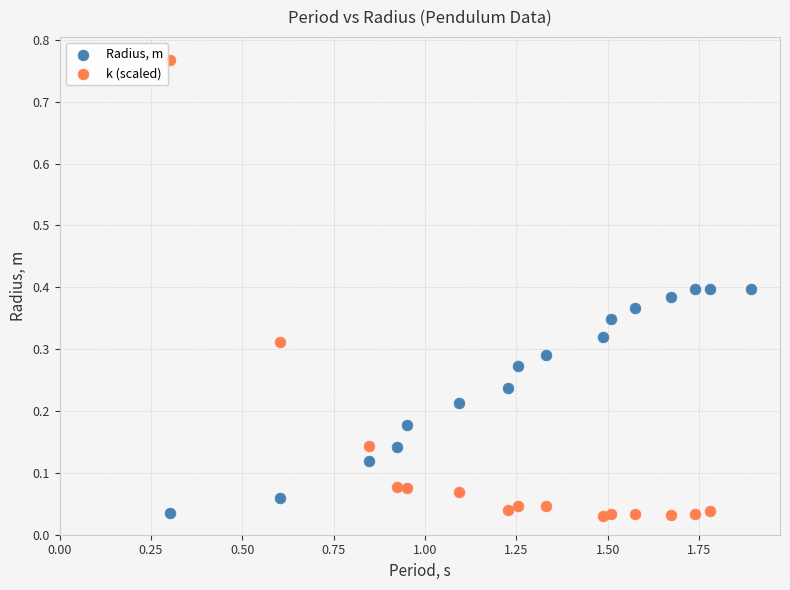

Which series reaches the maximum Y coordinate?

k (scaled)